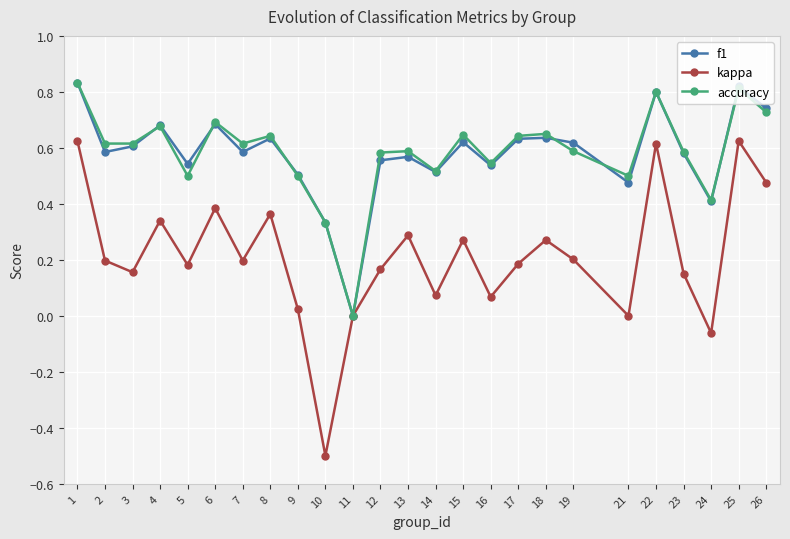

What is the total value across all series at 2?

1.4